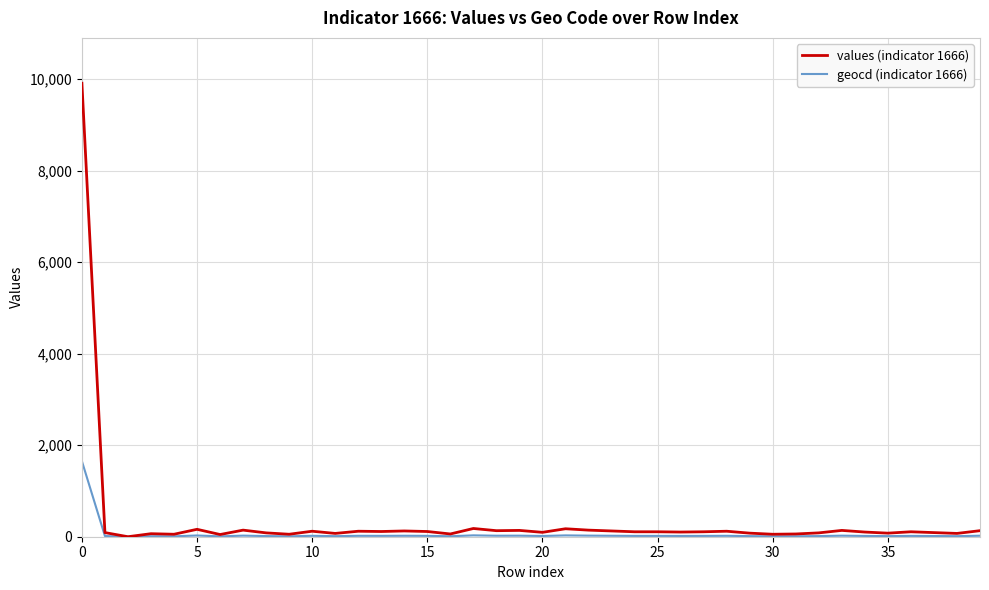

Which series has the largest range (max minus min)?

values (indicator 1666)